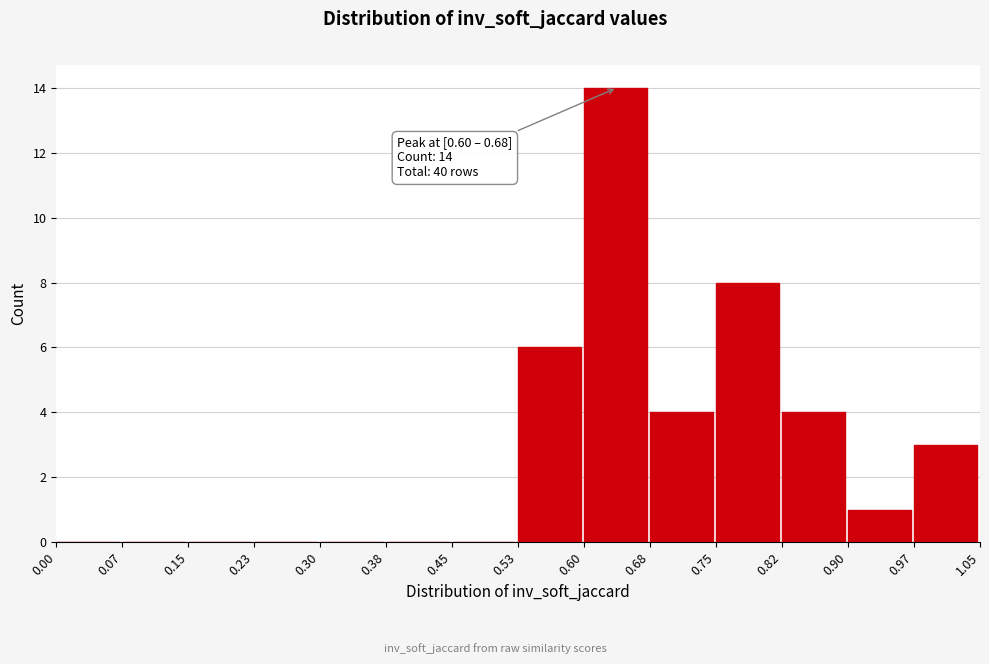

Over which range of the x-axis is the bar tallest?

0.60 to 0.68